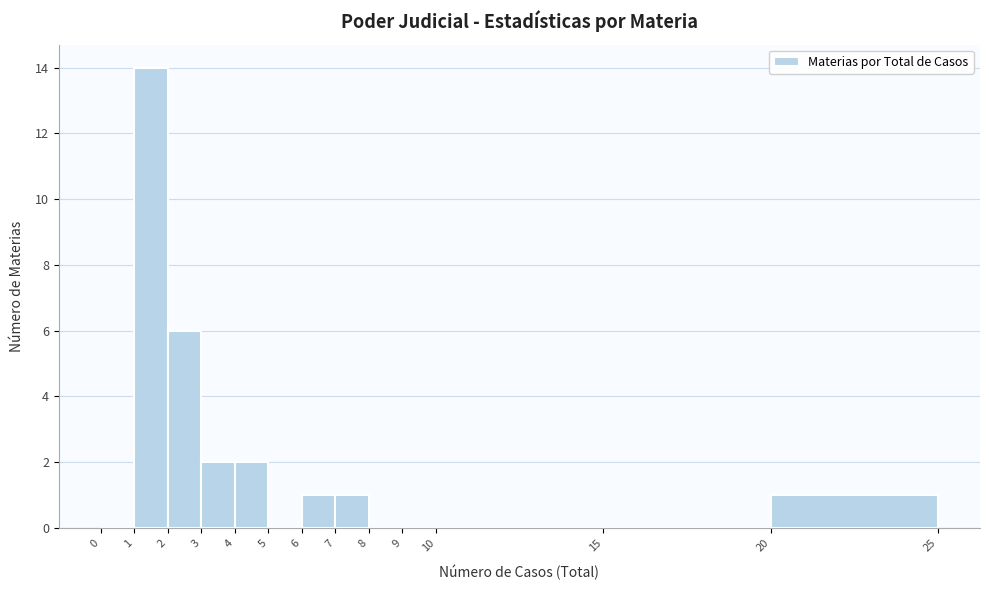

Which range on the x-axis has the tallest bar?

1 to 2